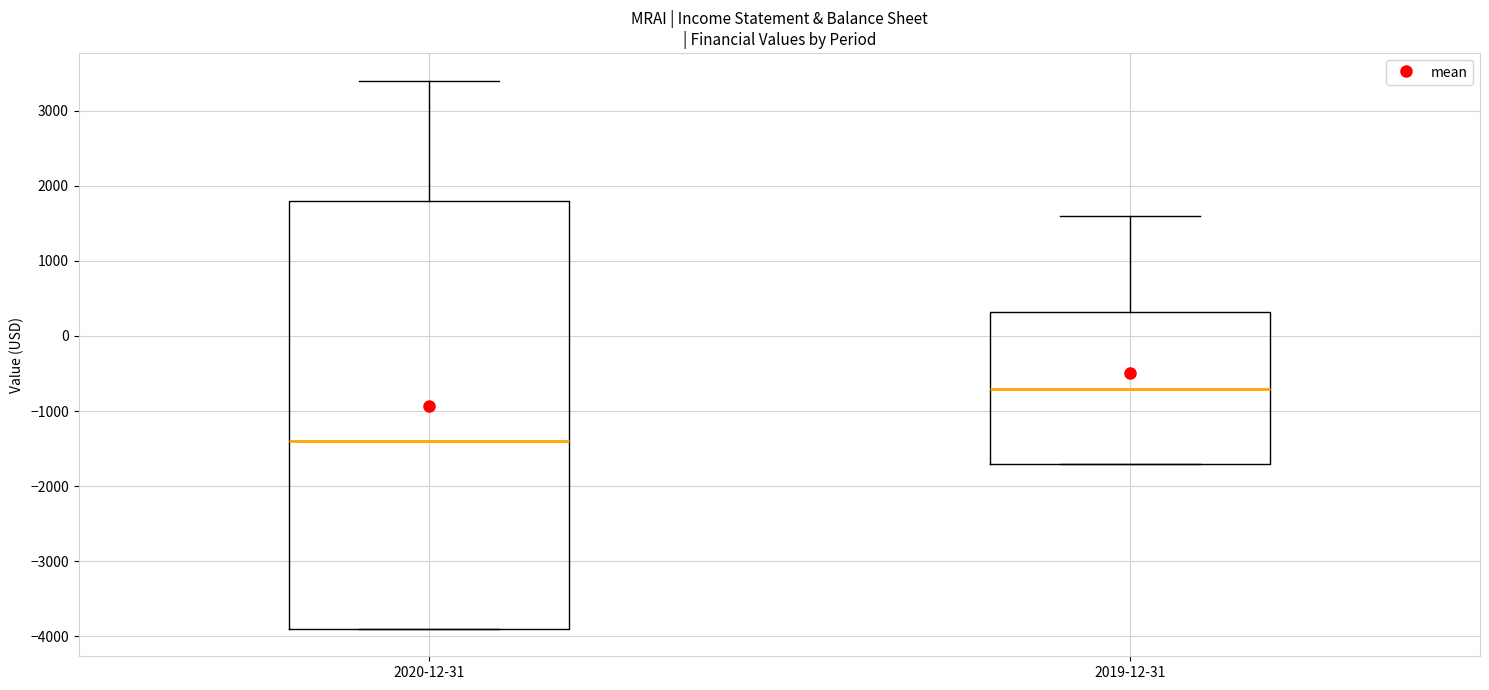

Which box is the tallest, from its lower edge to its upper edge?

2020-12-31